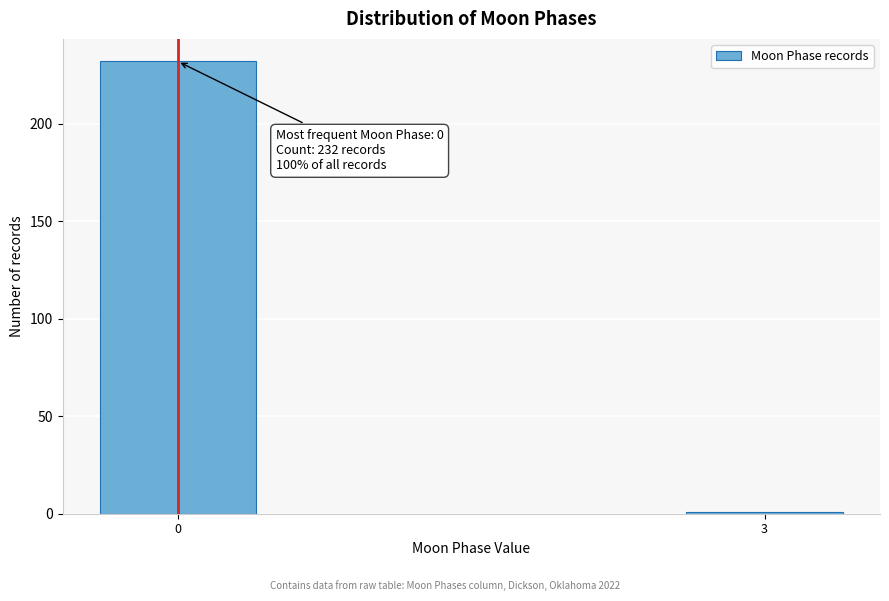

Reading left to right, transcribe all the data shown in this chart.

232	1